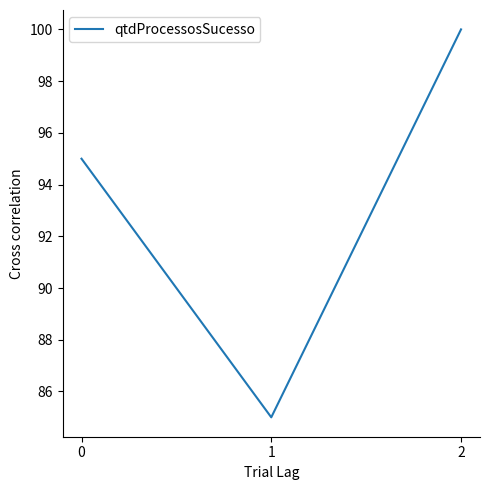

Count the values in the range 85 to 100.

3